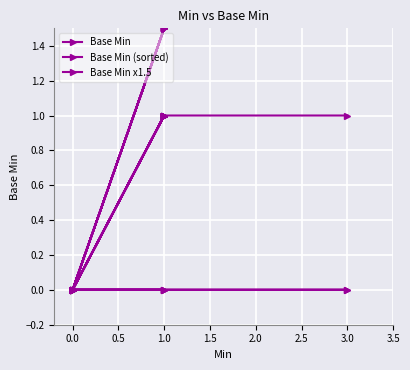

What is the maximum value shown in the chart?

1.5